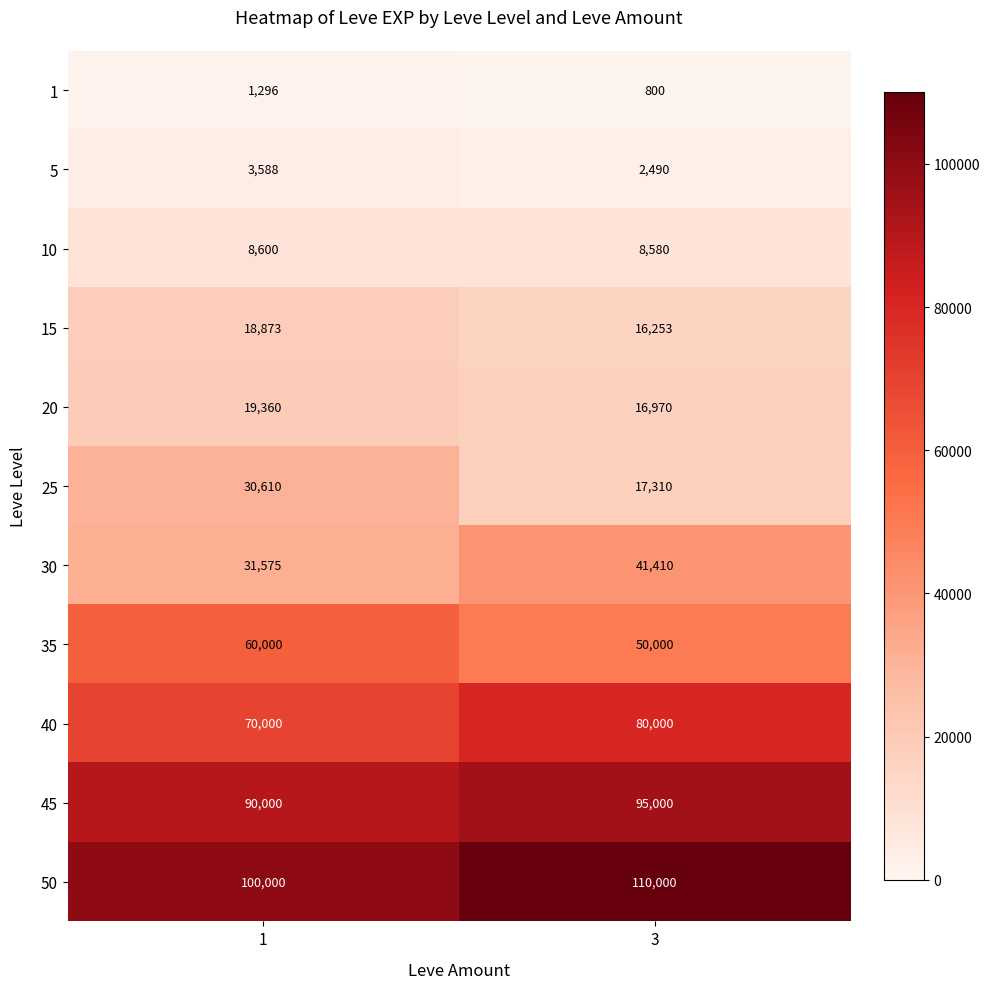

What is the difference between the 5 values at 3 and 1?

1098